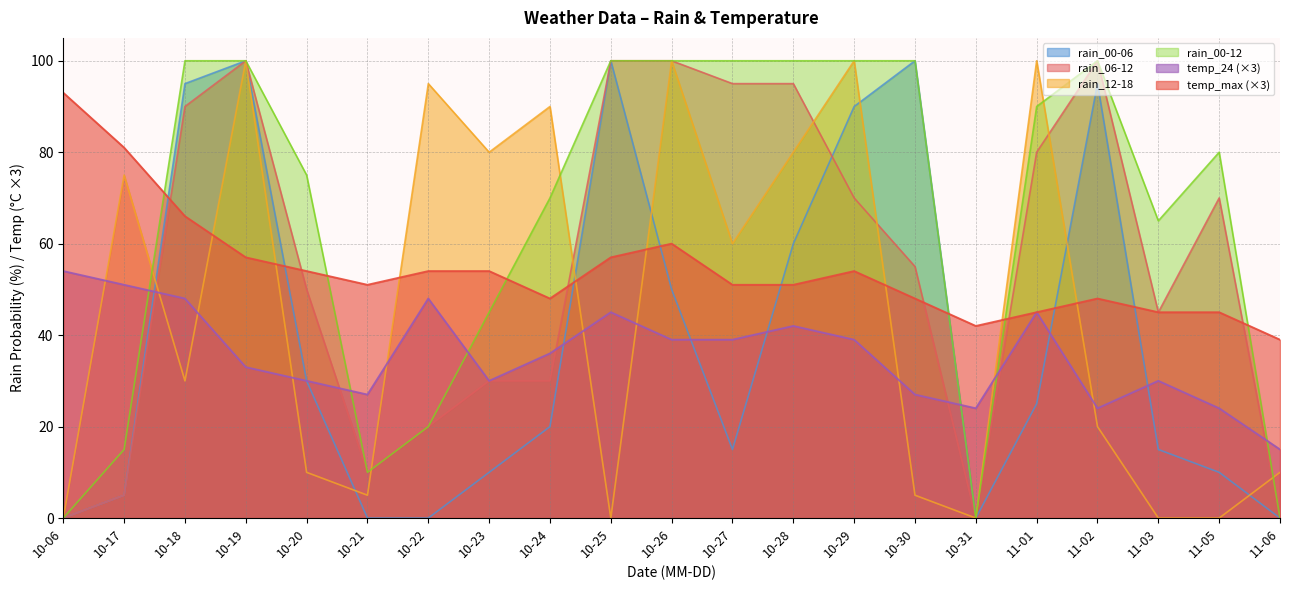

At 10-17, list the series in order from smallest to largest.

rain_00-06, rain_06-12, rain_00-12, temp_24, rain_12-18, temp_max